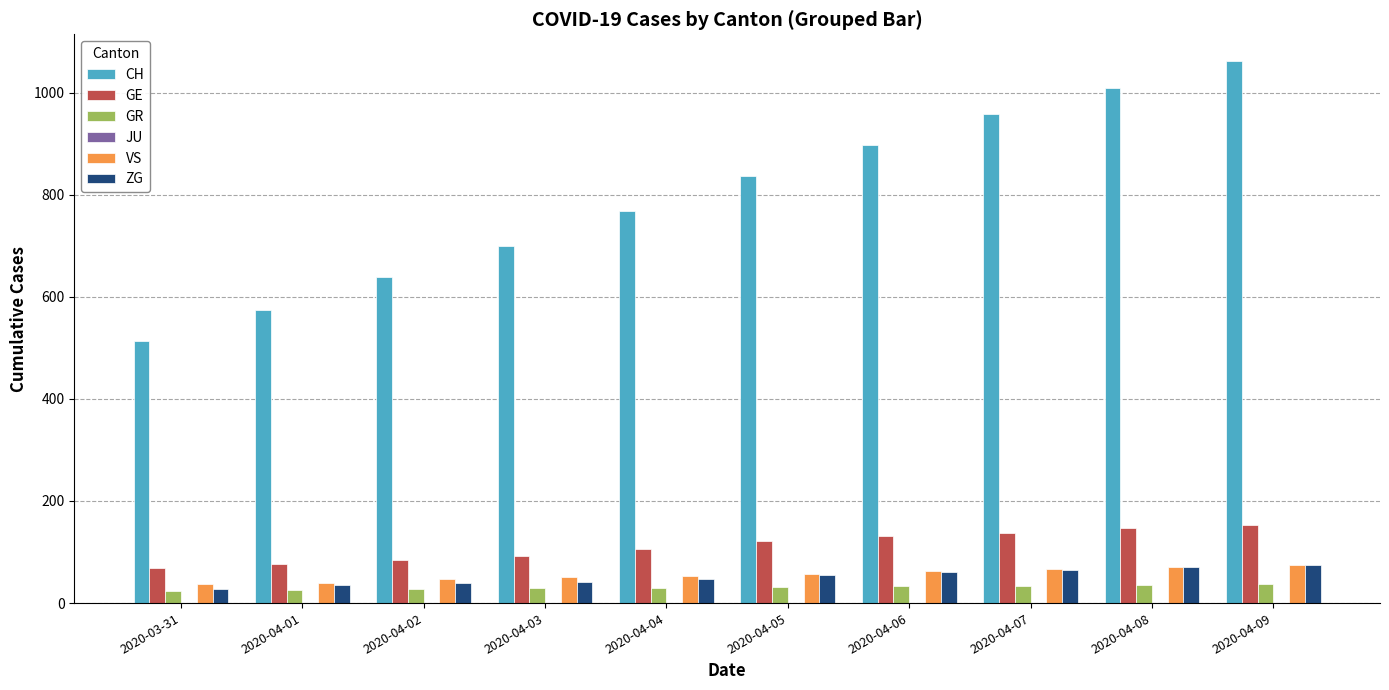

What is the lowest value of the ZG series?

27